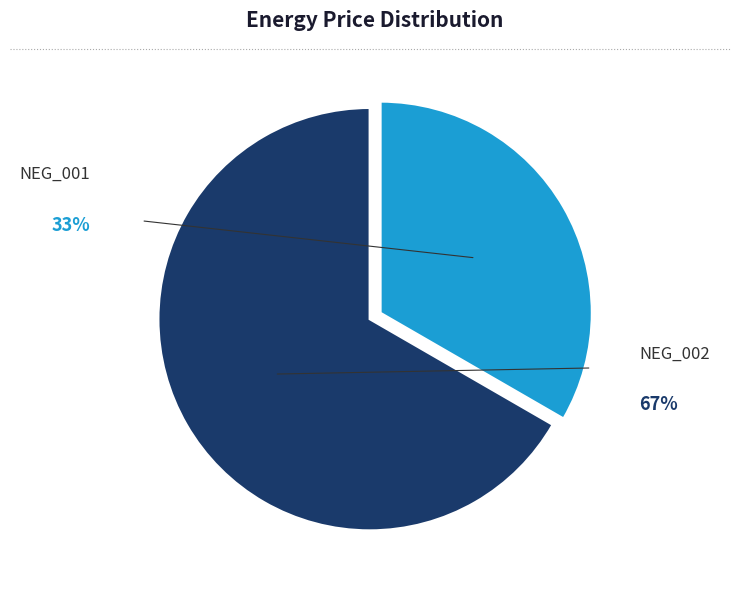

How much of the chart is everything except NEG_001?

66.7%